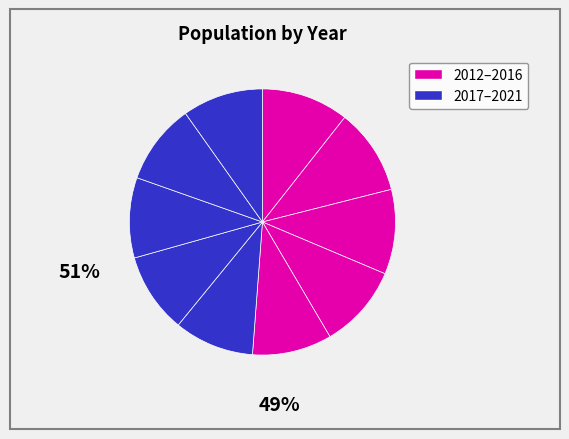

How many segments does this pie chart have?

10